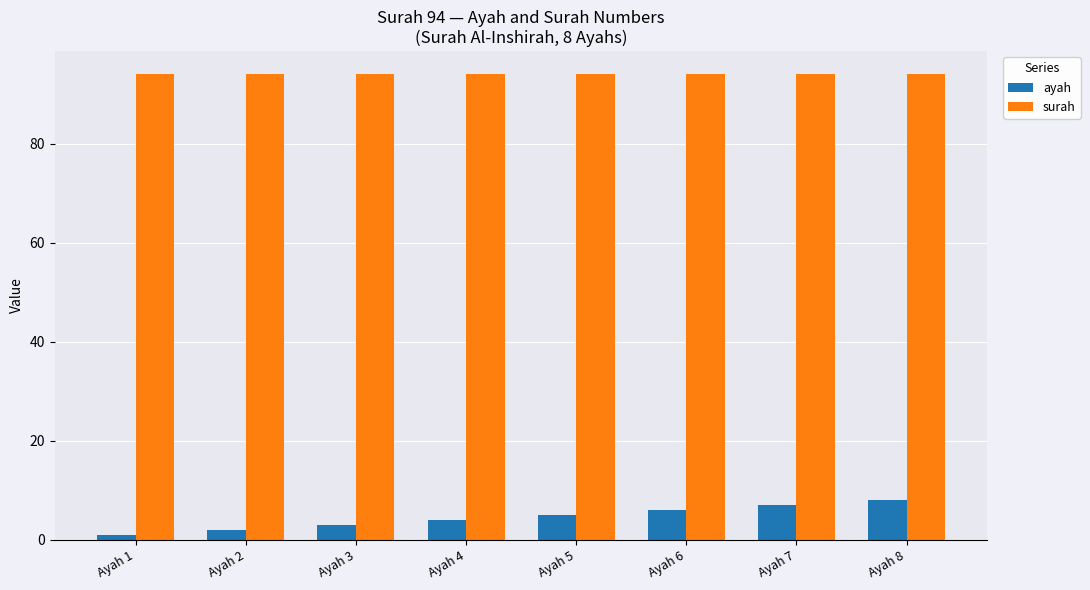

What is the average value of the surah series?

94